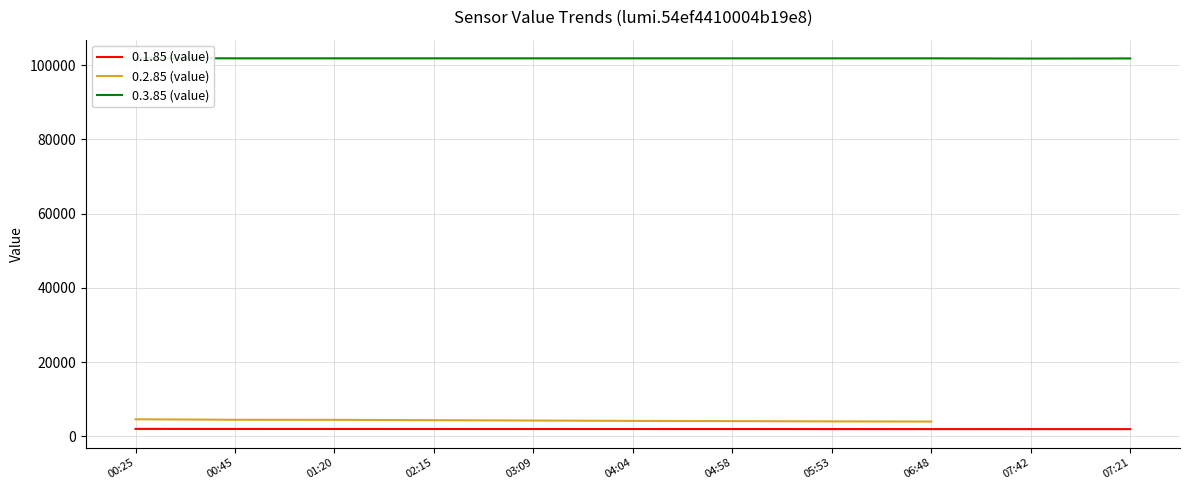

The value of 0.3.85 (value) at 00:45 is 101800. True or false?

True